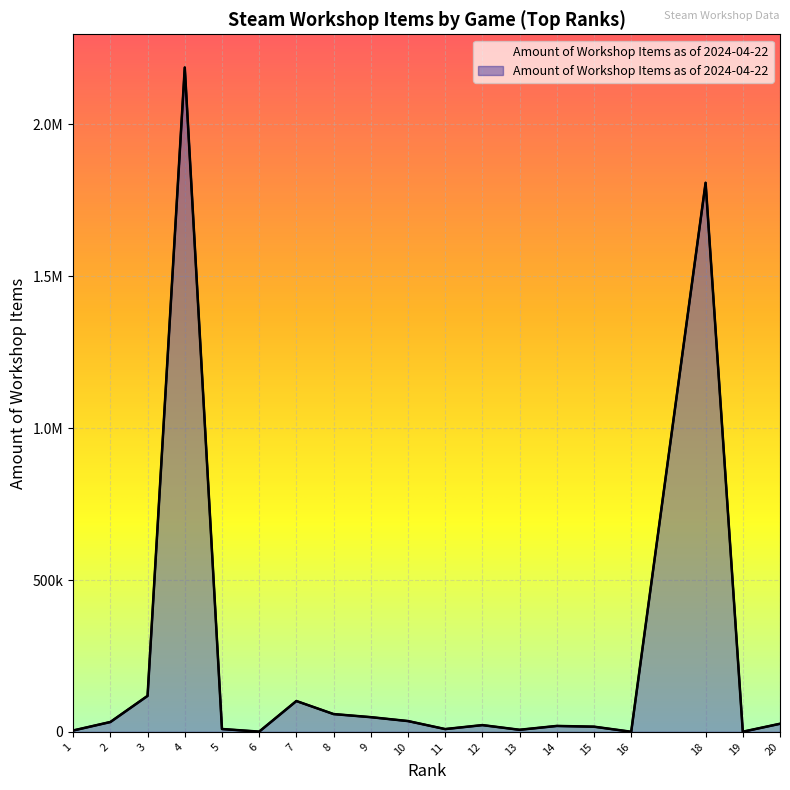

What is the smallest value displayed?

463